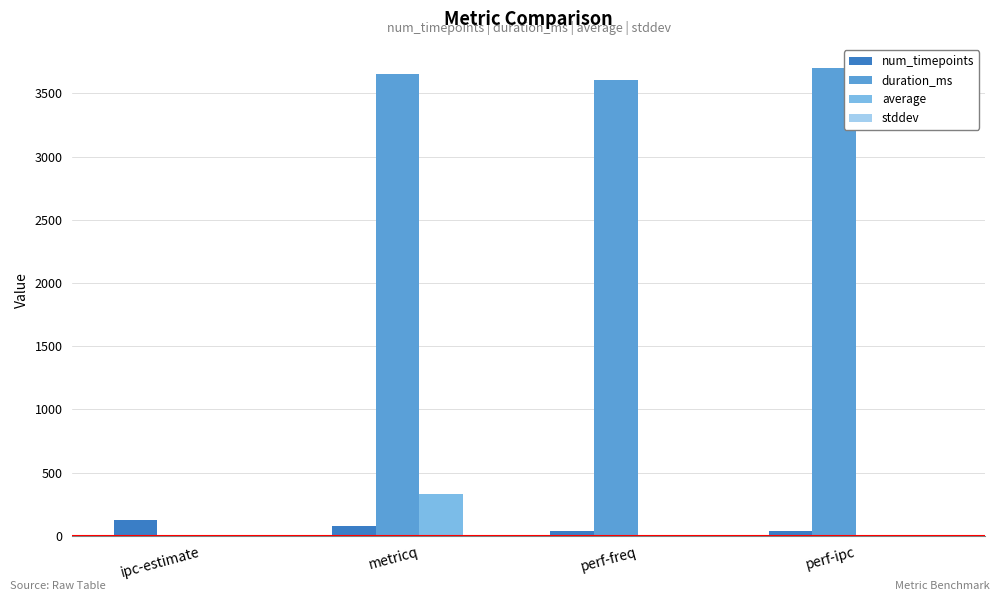

What is the maximum value shown in the chart?

3702.0